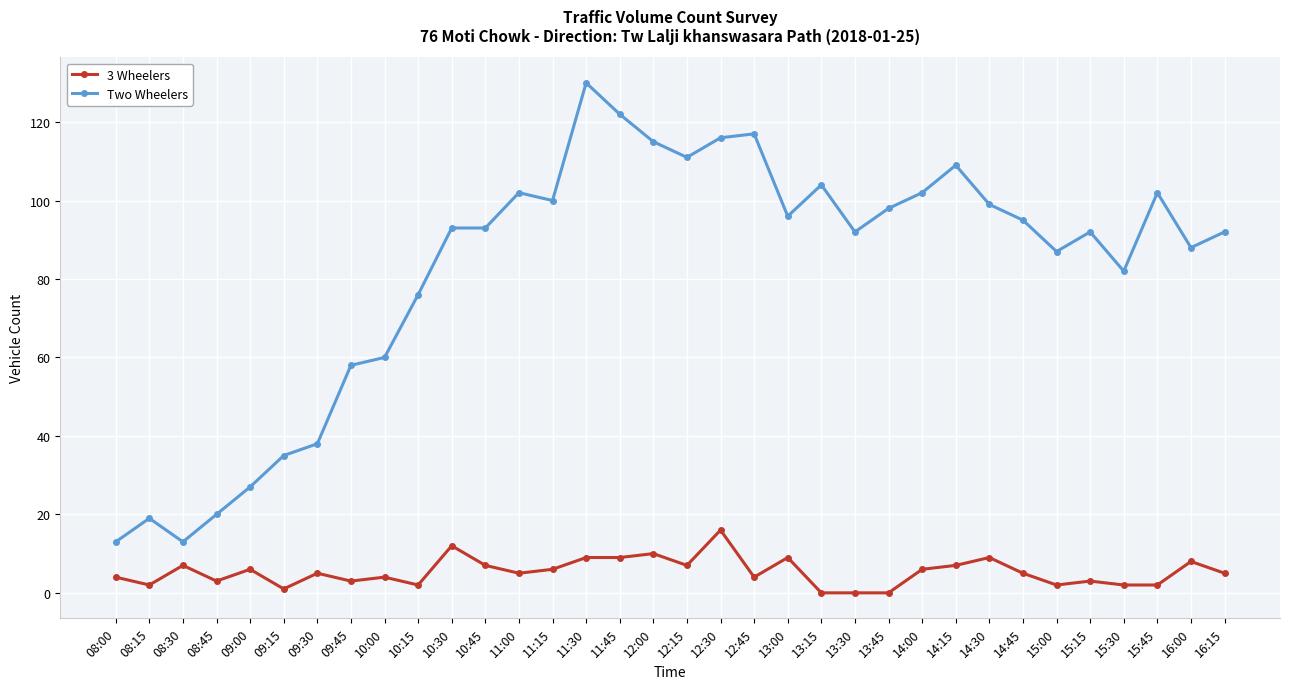

True or false: 3 Wheelers and Two Wheelers cross at least once.

False